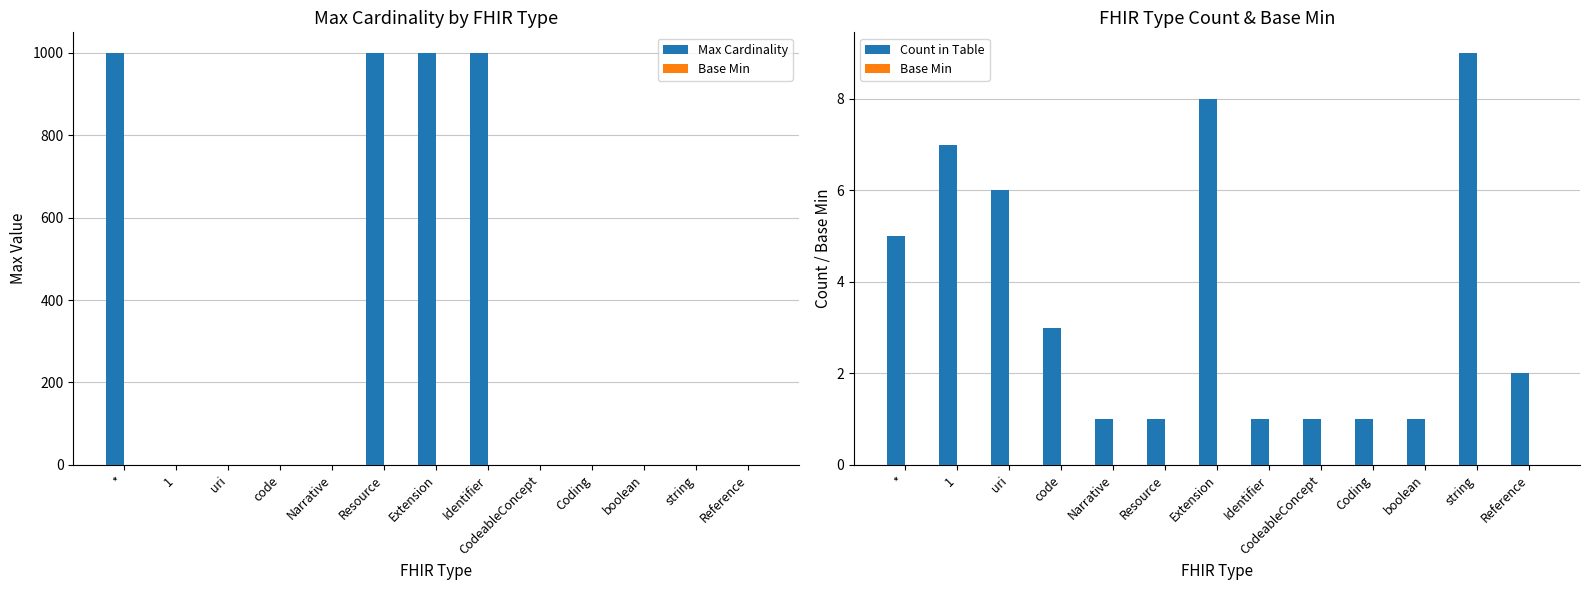

Which series has the largest total across all categories?

Max Cardinality